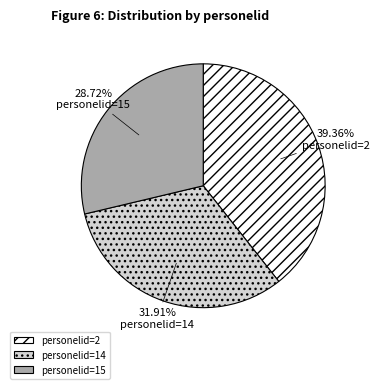

Do personelid=2 and personelid=15 together represent more than half of the pie?

Yes